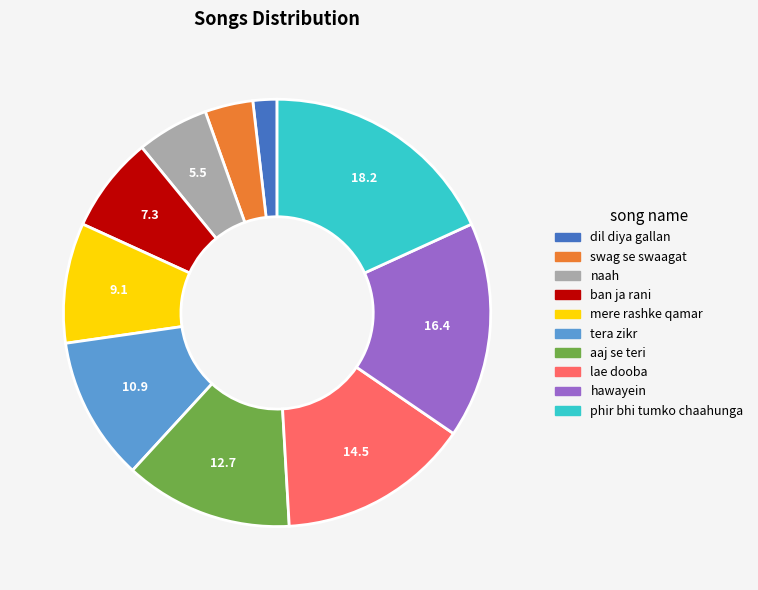

Is it true that dil diya gallan is 2% of the pie?

True